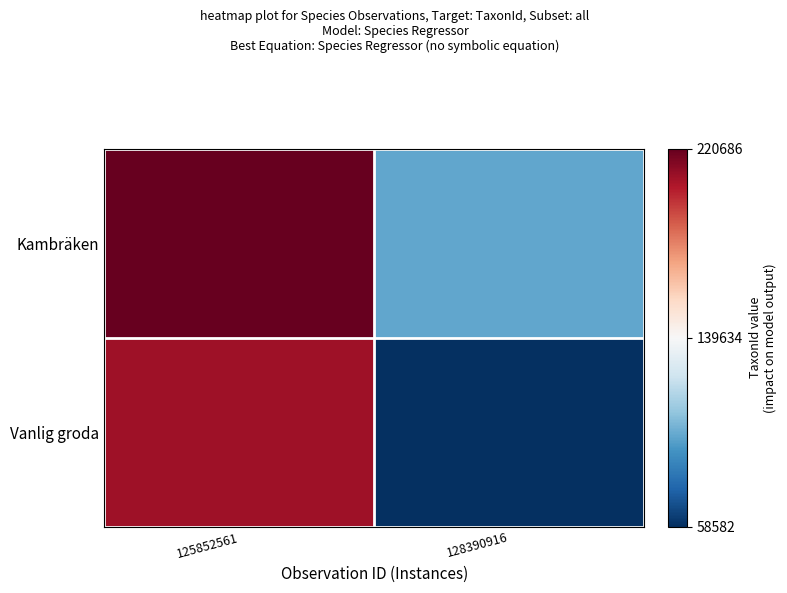

Which label corresponds to the smallest value in the chart?

128390916